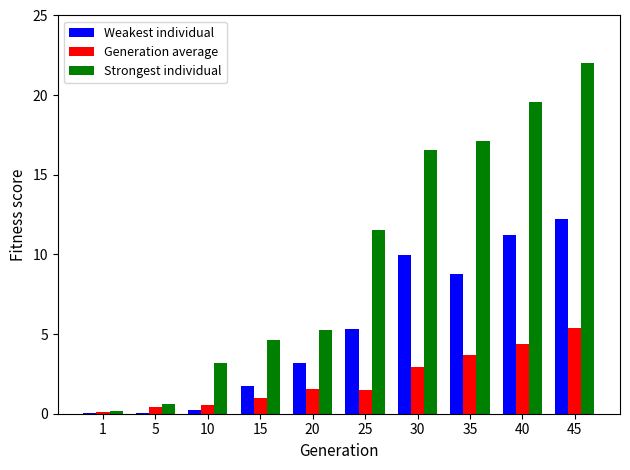

Between 15 and 40, which series saw the biggest shift?

Strongest individual